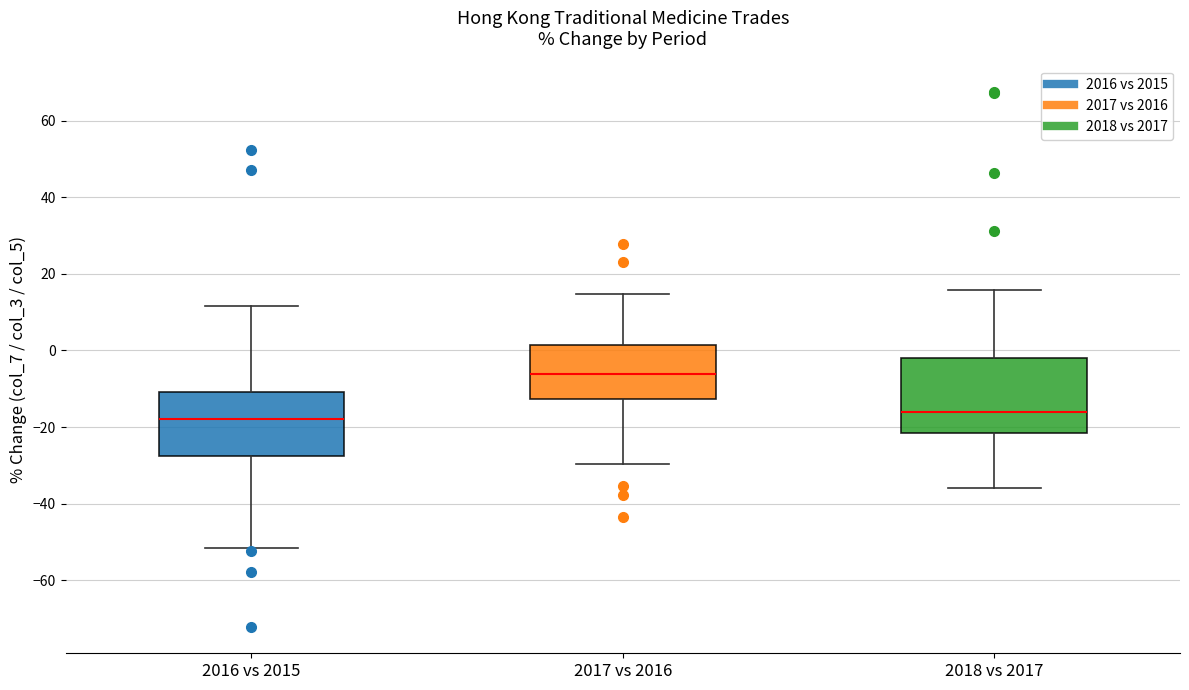

Reading left to right, read every box against the y-axis: the position of its median line, the range the box covers, and the ends of its whiskers. The values are not printed on the chart, so give them approximately, as read against the axis.

2016 vs 2015: median -18, box -28 to -10, whiskers -52 to 12
2017 vs 2016: median -6, box -12 to 2, whiskers -30 to 14
2018 vs 2017: median -16, box -22 to -2, whiskers -36 to 16